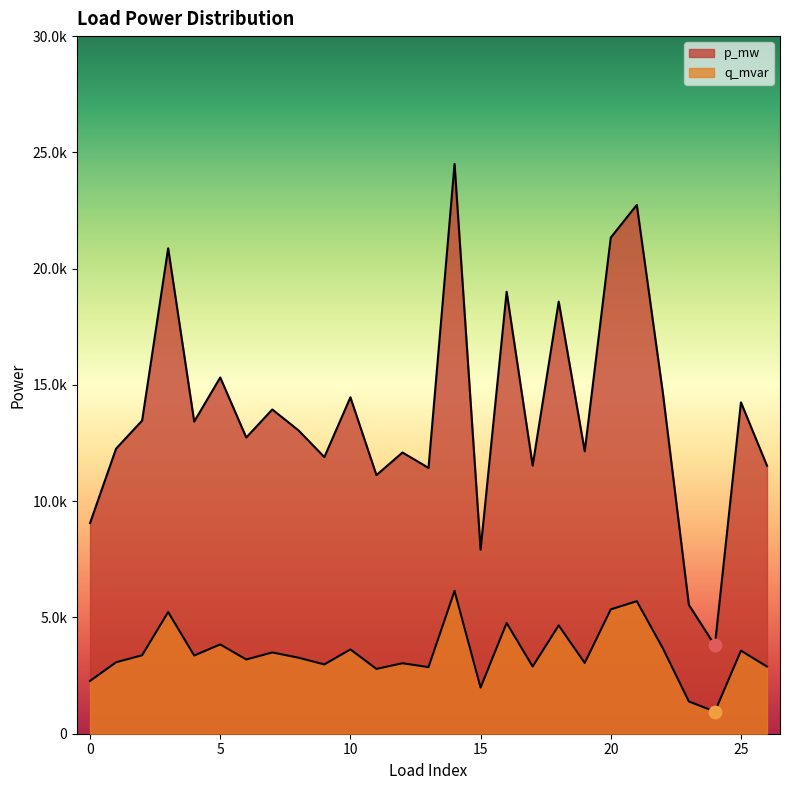

Which series contains the highest Y value?

p_mw